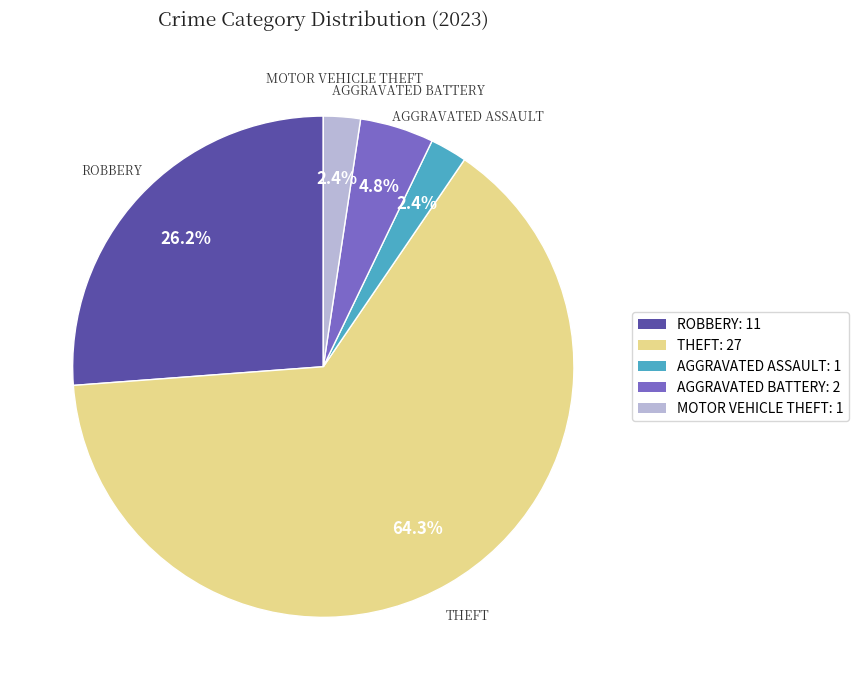

Count the number of slices in the pie.

5